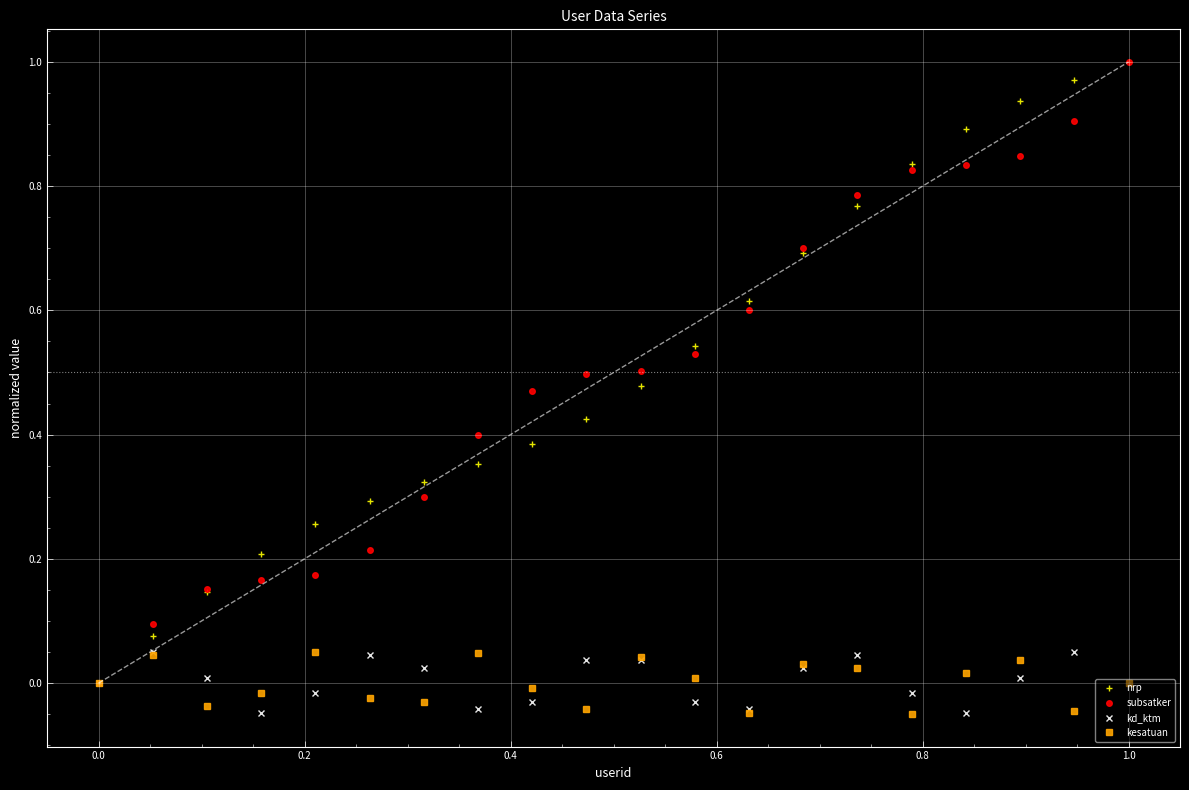

What is the average value of the subsatker series?

0.5